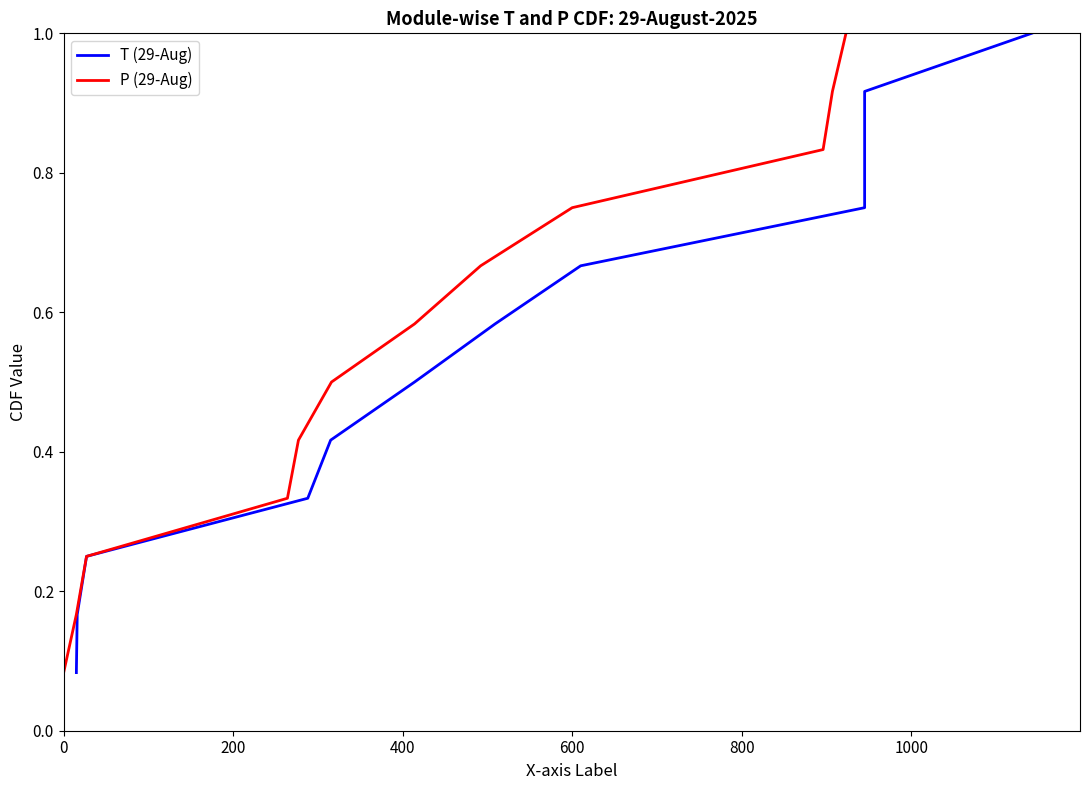

What is the label of the 9th point from the right?

600